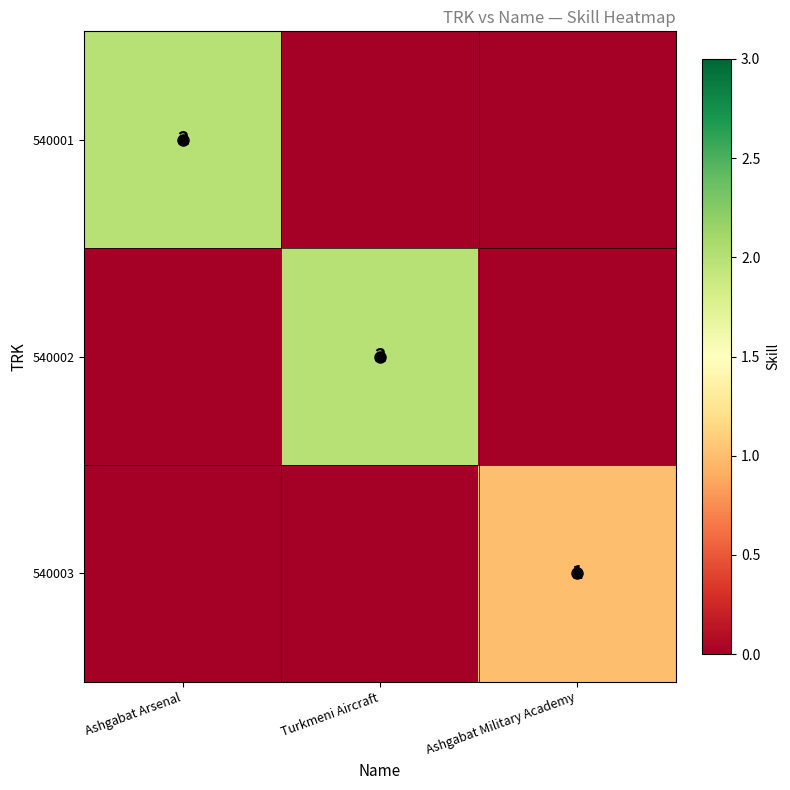

How many data points in 540001 are above 0?

1